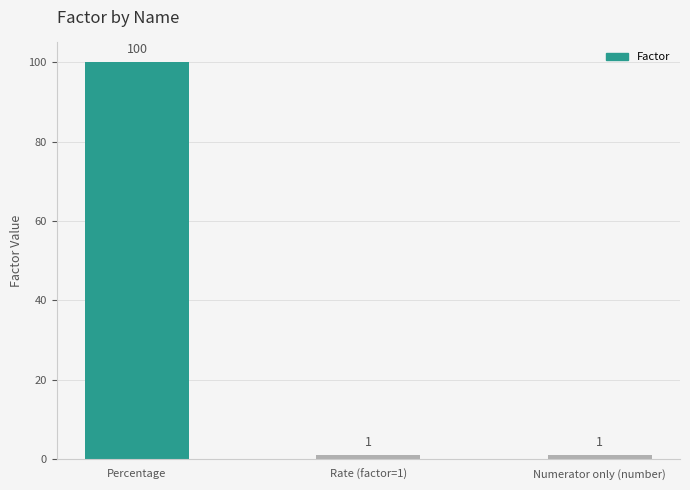

What is the label of the 2nd bar from the right?

Rate (factor=1)